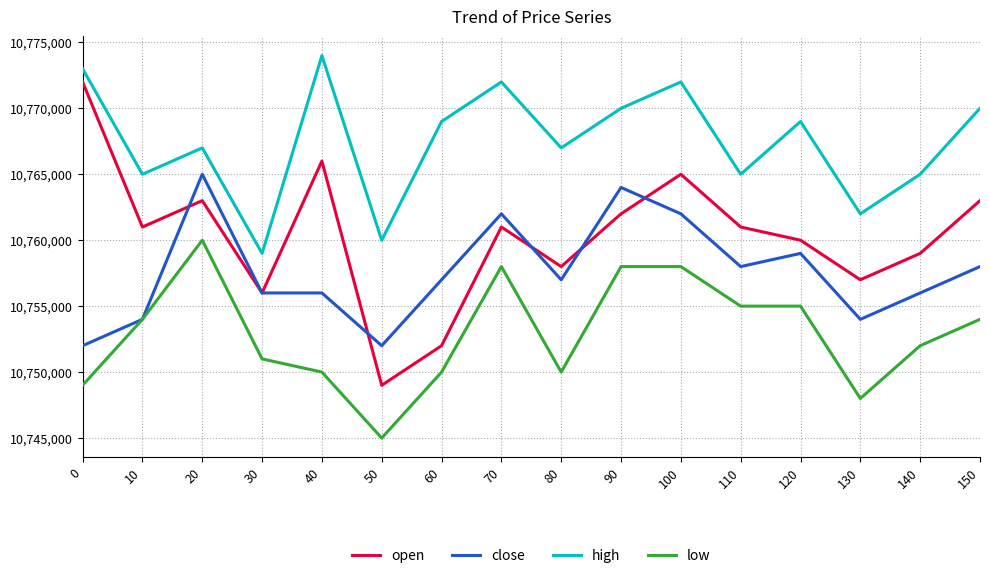

True or false: close has more than 1 points higher than both neighbors.

True